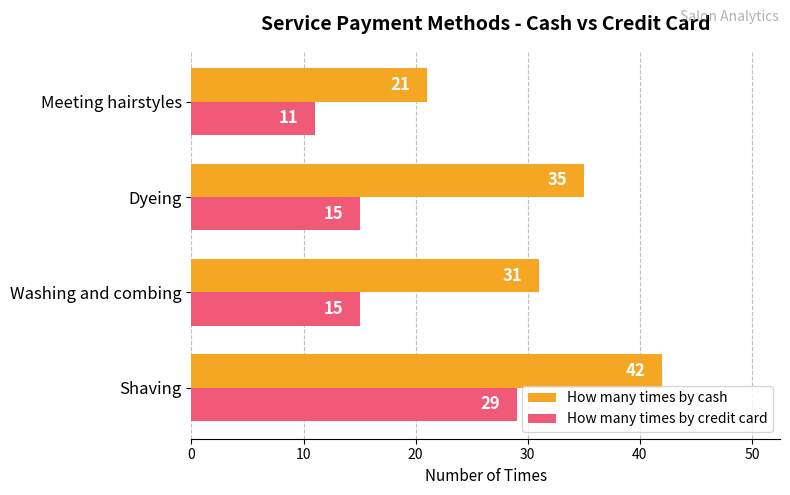

Rank the series at Washing and combing from lowest to highest value.

How many times by credit card, How many times by cash